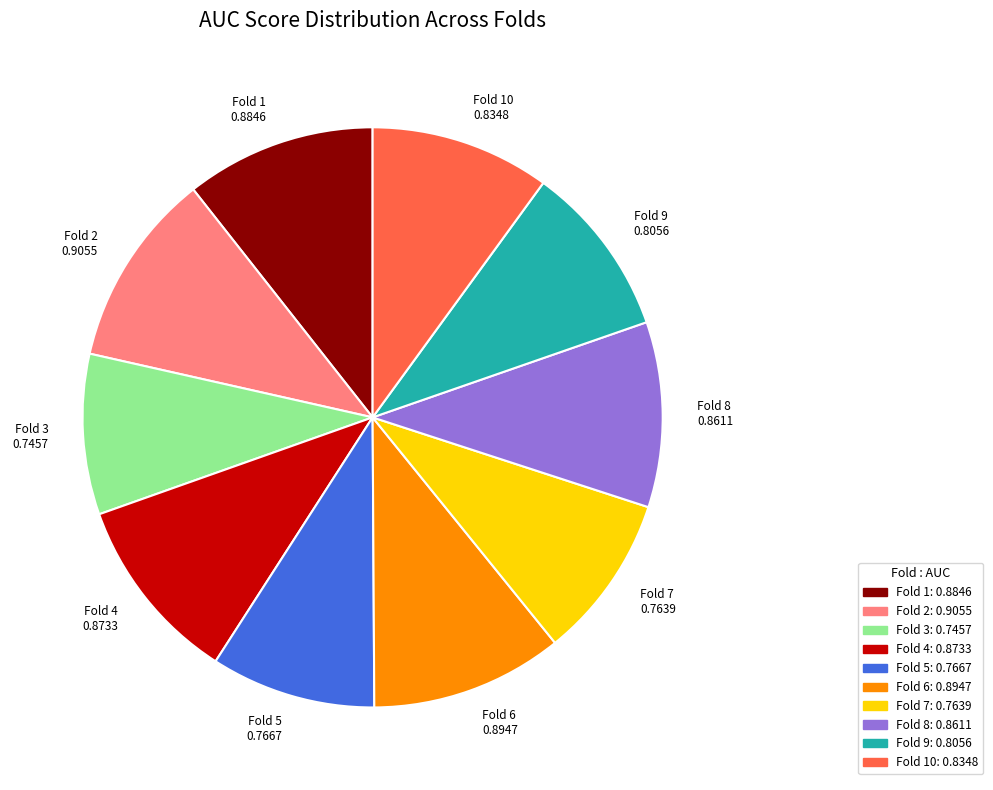

Do Fold 9 0.8056 and Fold 2 0.9055 together represent more than half of the pie?

No